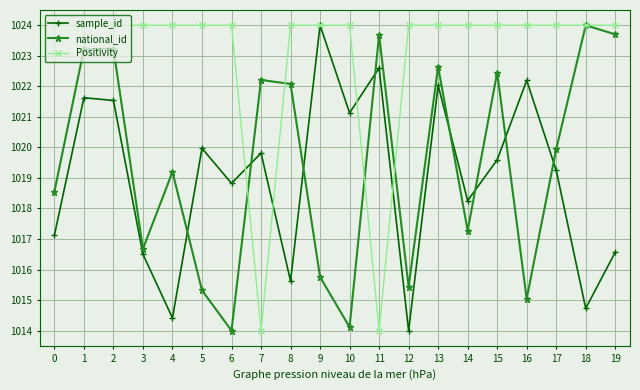

Is it true that sample_id equals 1808.9 at 7?

False